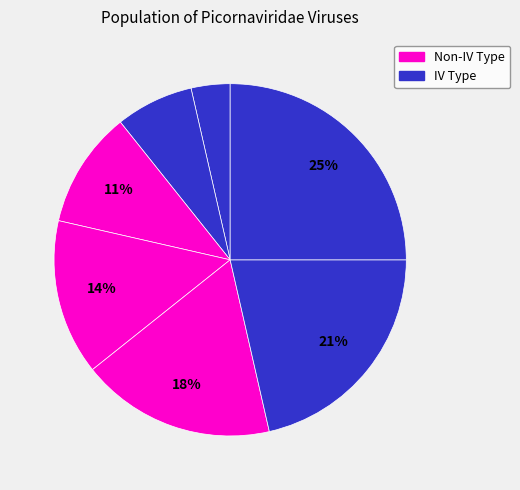

How many segments does this pie chart have?

7